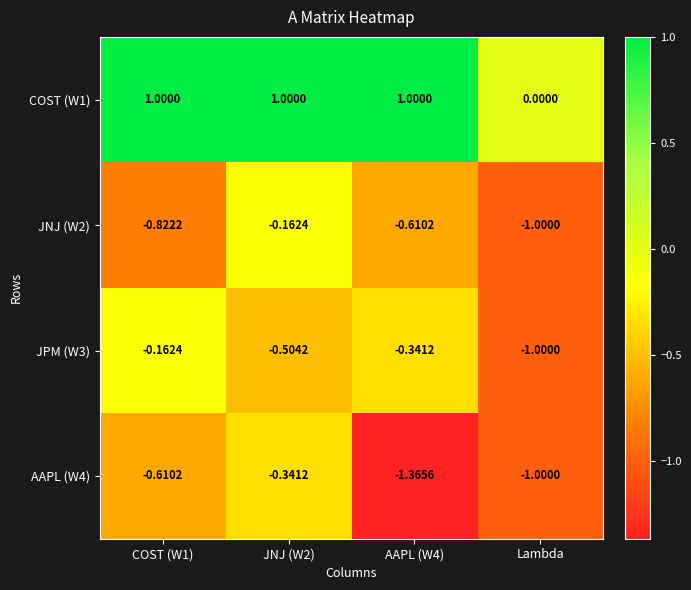

At which category is the sum across all series the highest?

JNJ (W2)